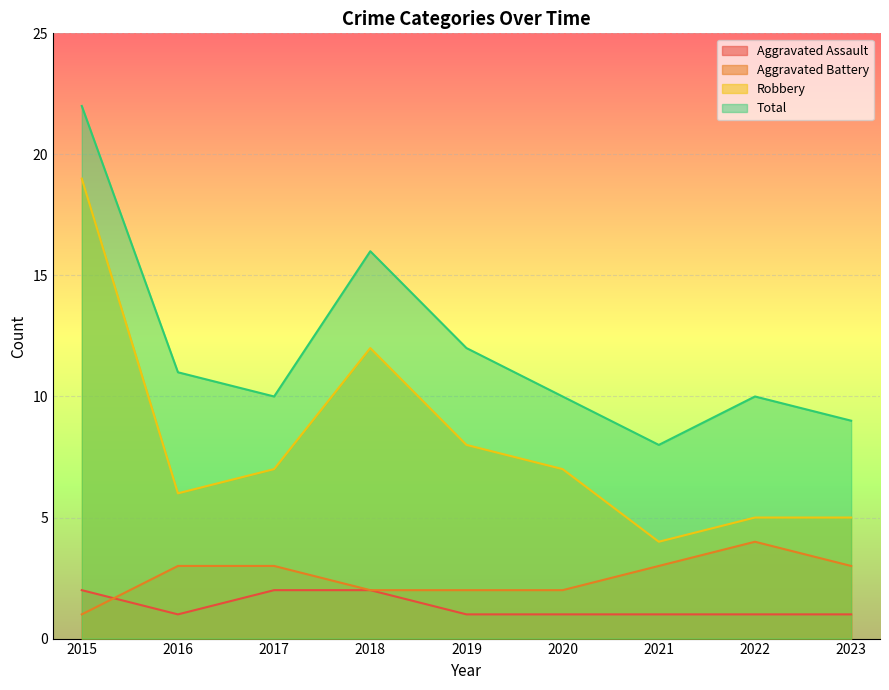

At how many categories does at least one series exceed 14?

2